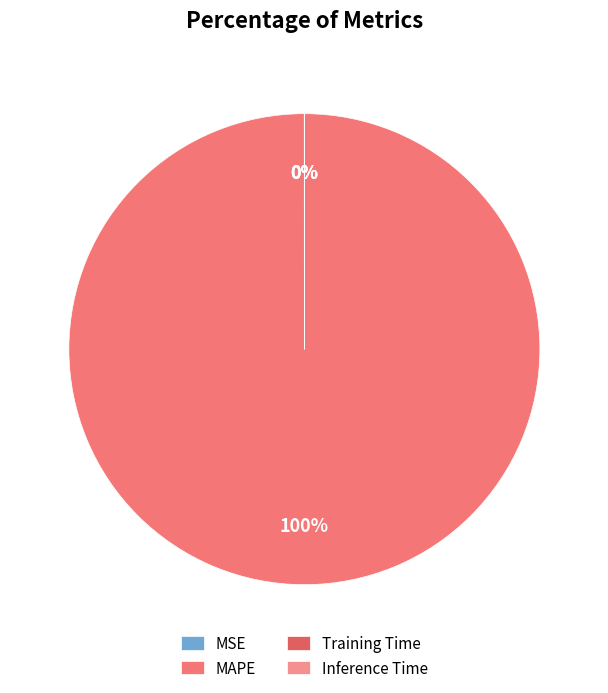

The MAPE slice represents 91% of the pie. True or false?

False